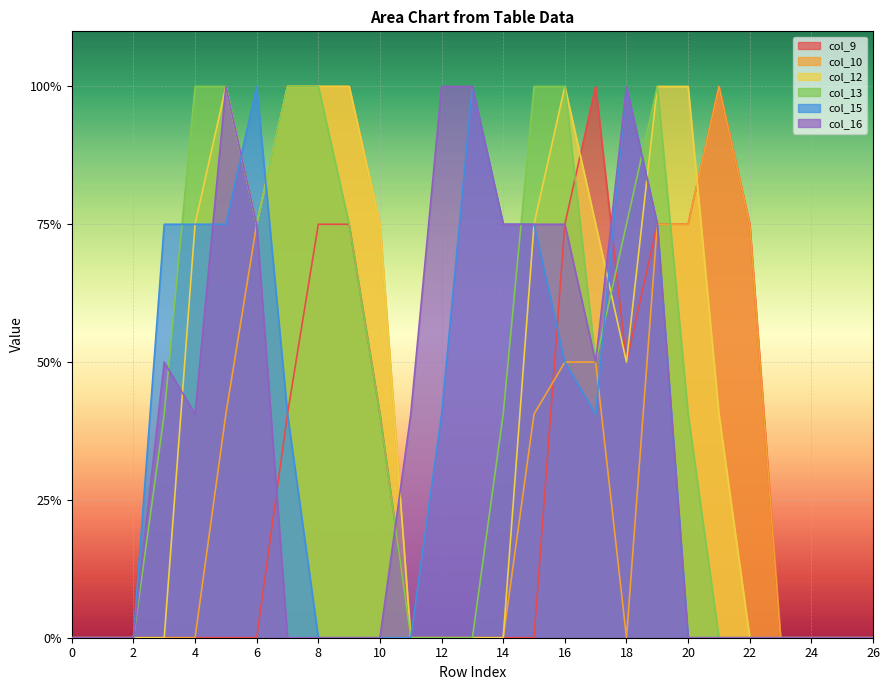

Does the chart display data point markers on the line(s)?

No